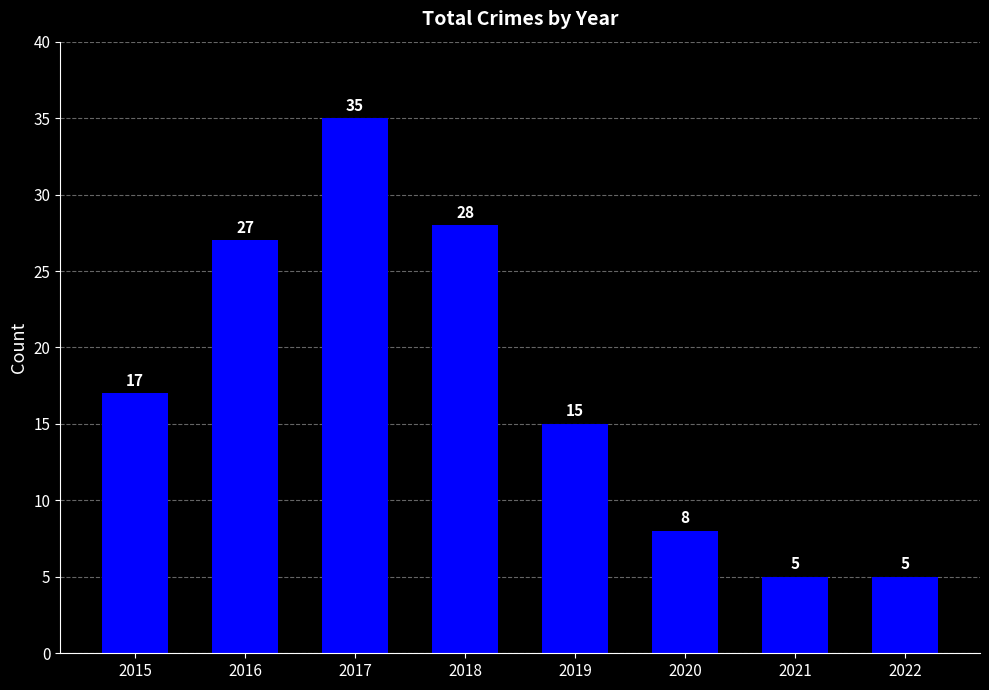

What is the change in value from 2017 to 2018?

-7